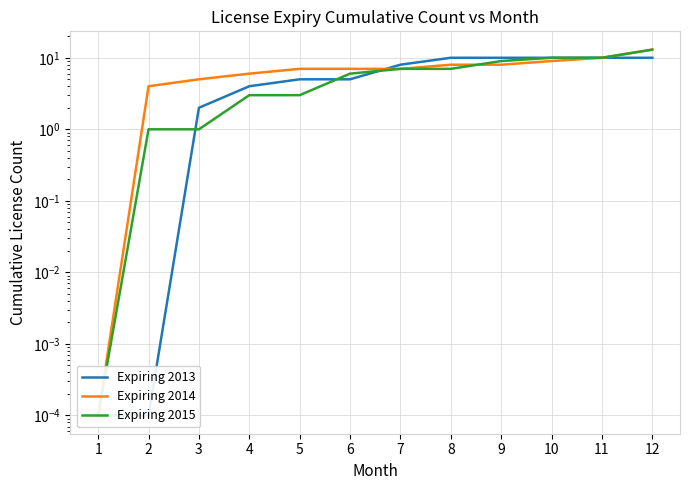

What is the value of the Expiring 2014 point at the 11th from the left?

10.0